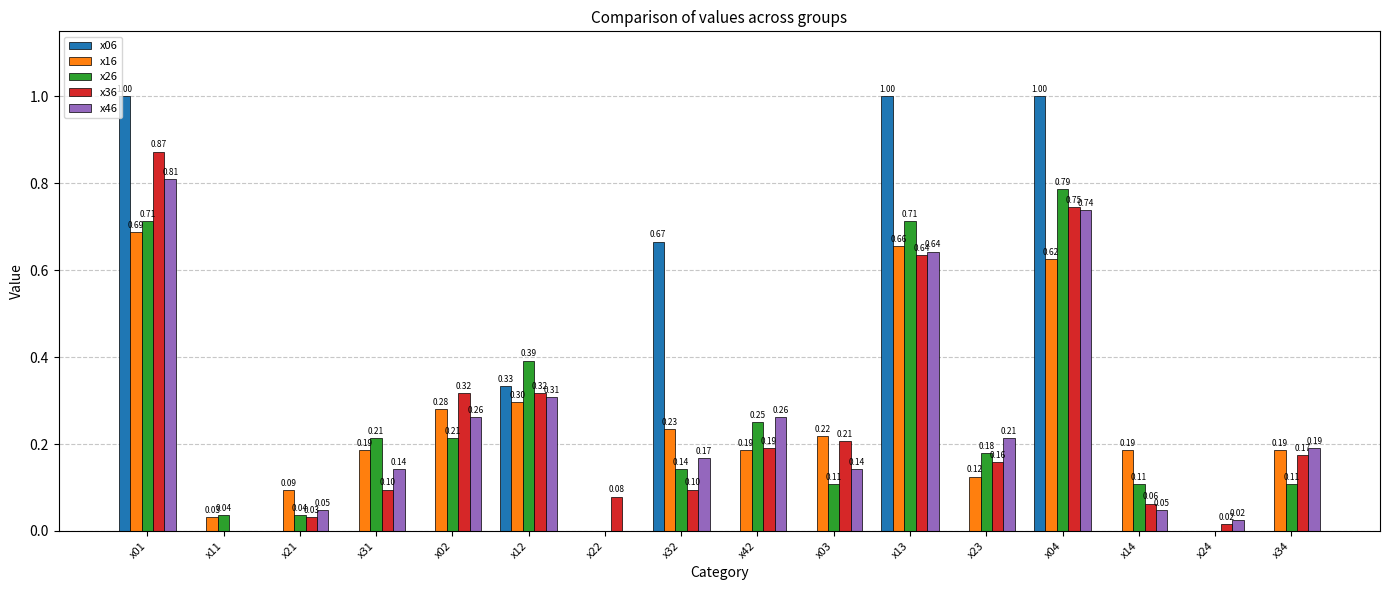

What is the sum of all x06 values?

4.0